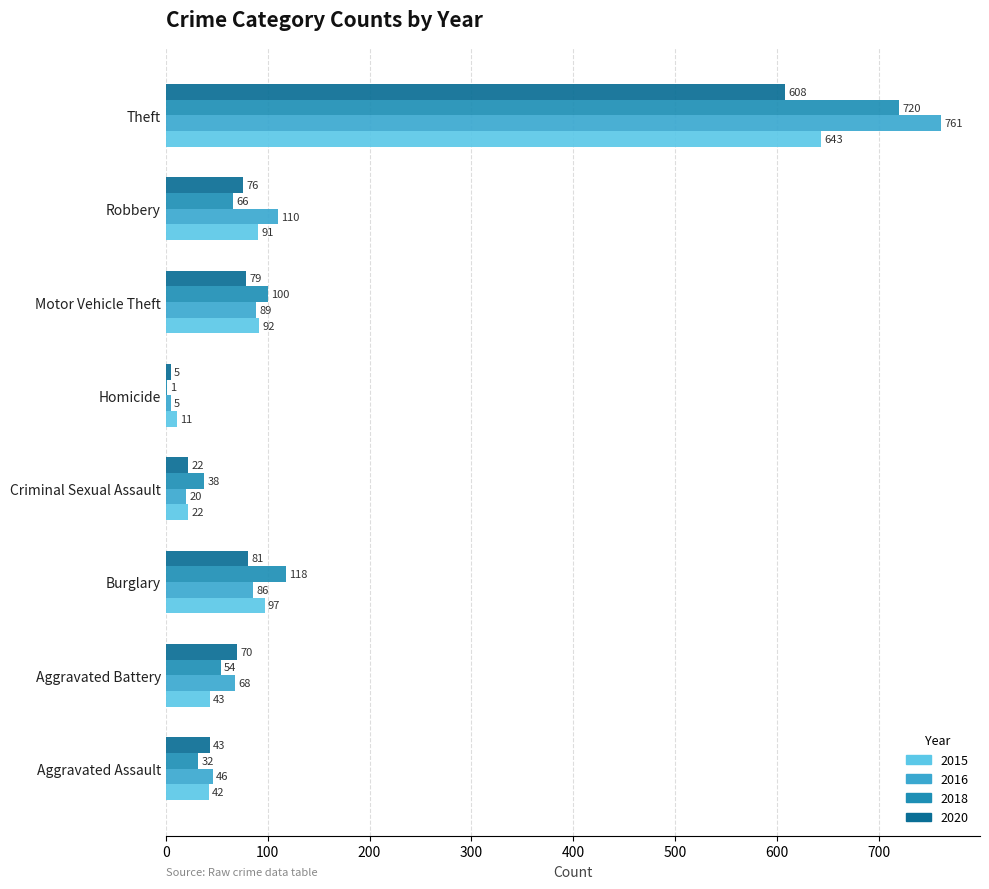

The value of 2016 at Motor Vehicle Theft is 89. True or false?

True